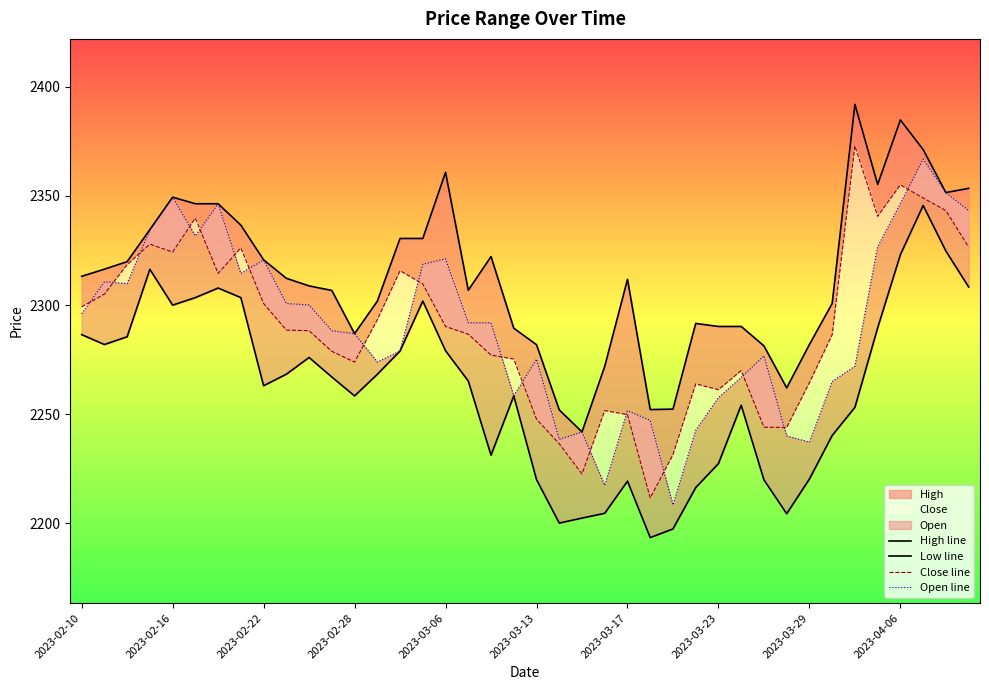

The High line series shows 2313.2 at 2023-02-10. True or false?

True